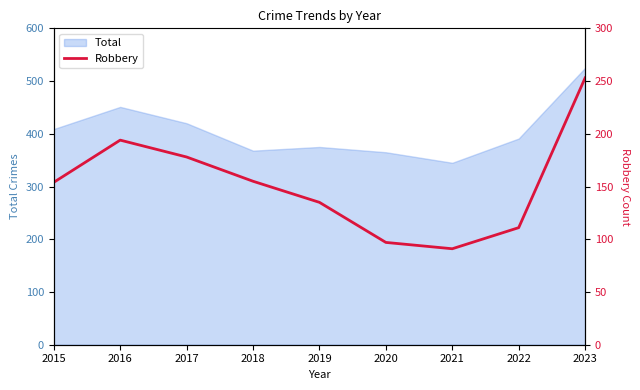

How many lines are shown in the chart?

1